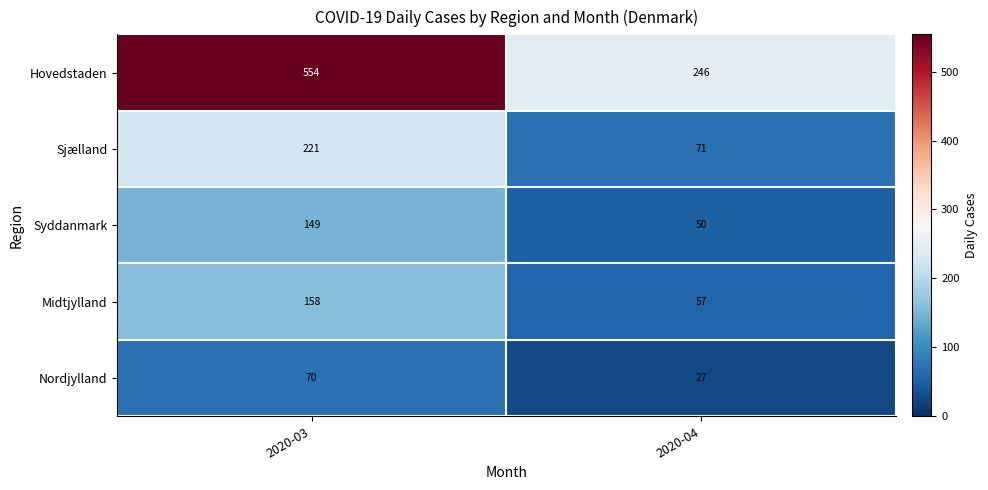

The Nordjylland series shows 27 at 2020-04. True or false?

True